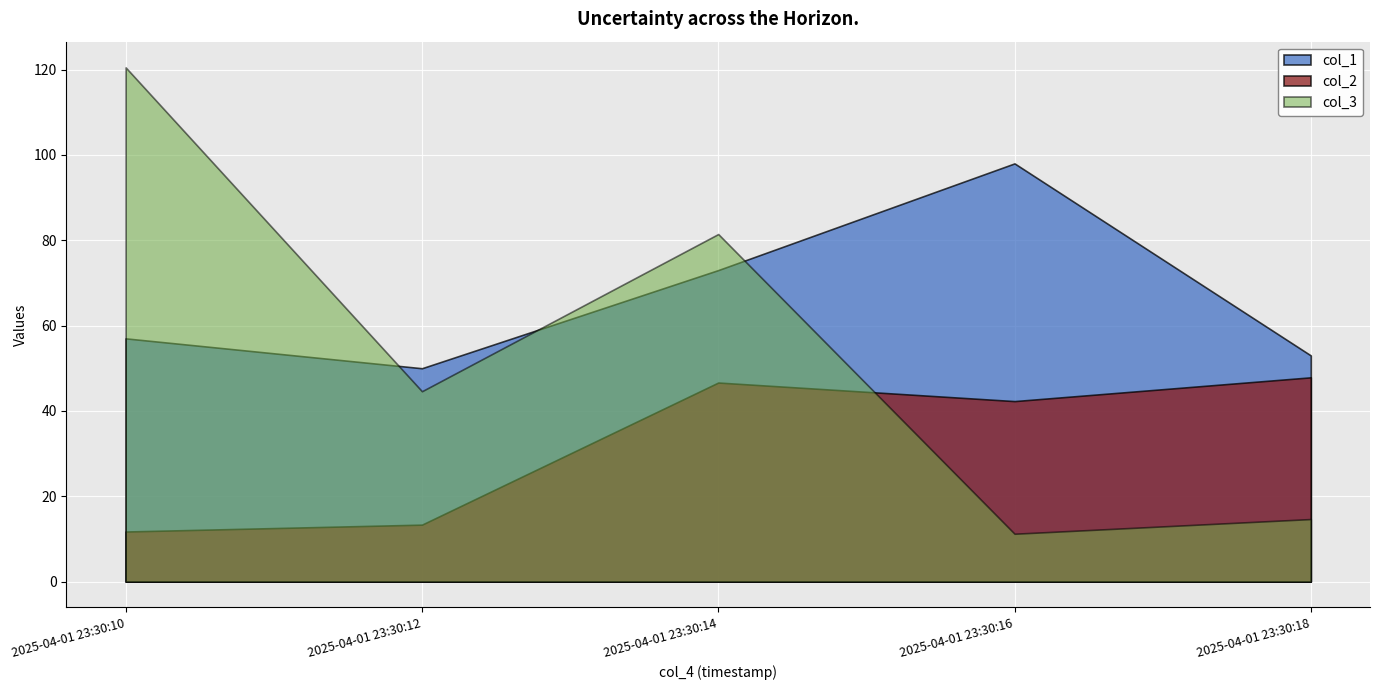

Which category has the highest value in the col_1 series?

2025-04-01 23:30:16